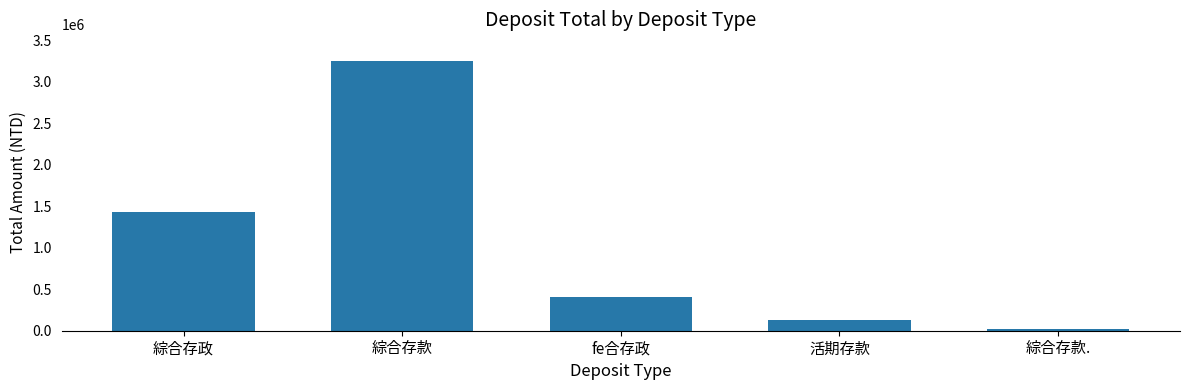

Read the value at 活期存款, to the nearest 100.

133300